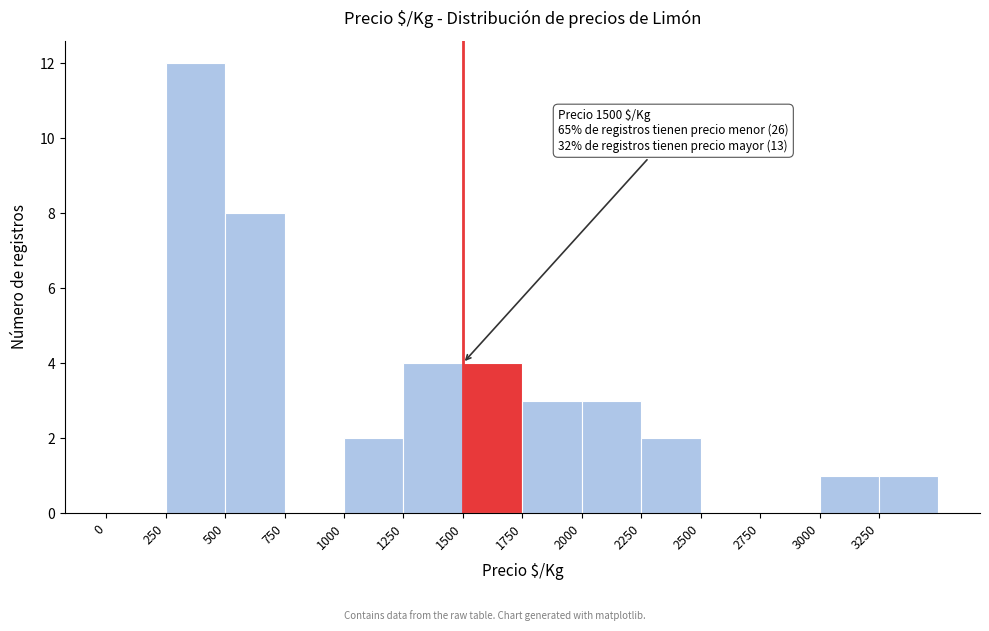

Which range on the x-axis has the tallest bar?

250 to 500